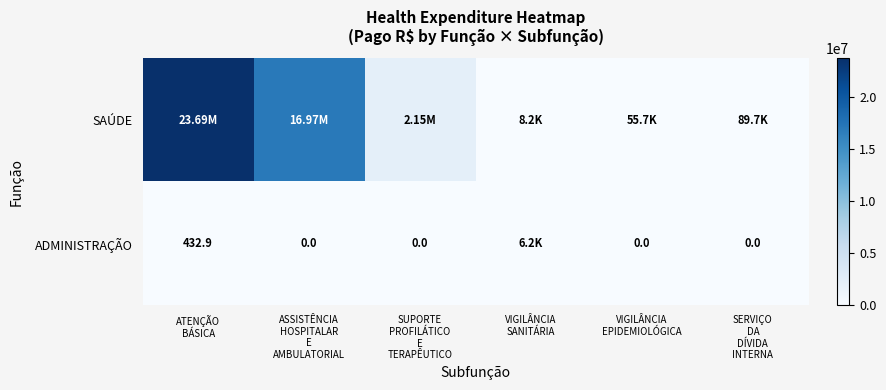

Which category has the lowest value across all series?

ASSISTÊNCIA
HOSPITALAR
E
AMBULATORIAL